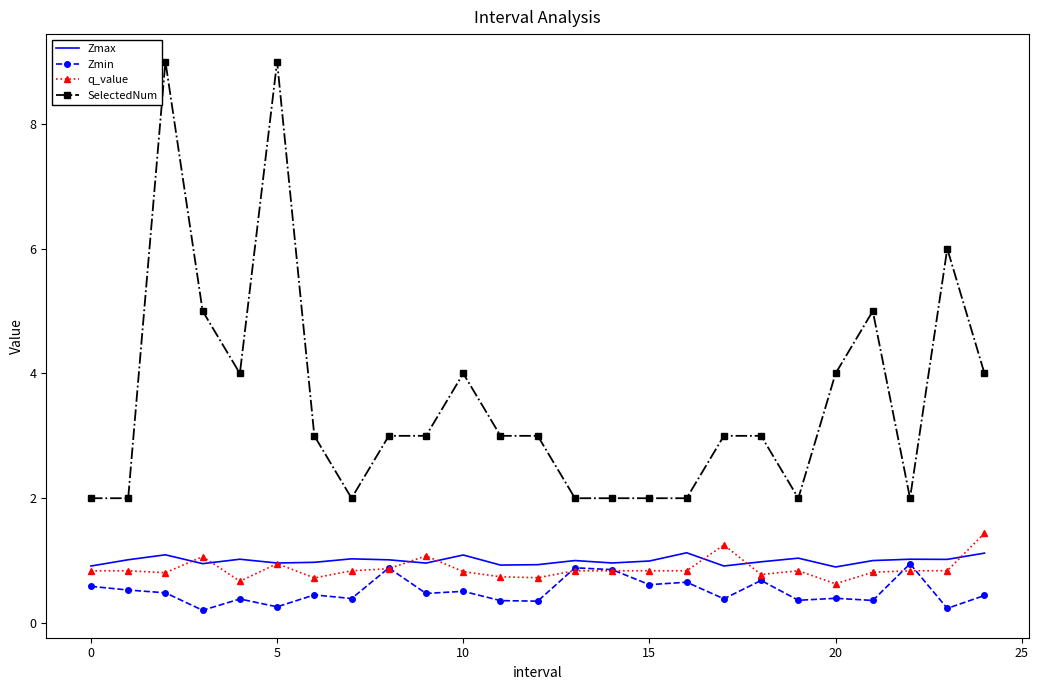

Which series has the largest total across all categories?

SelectedNum